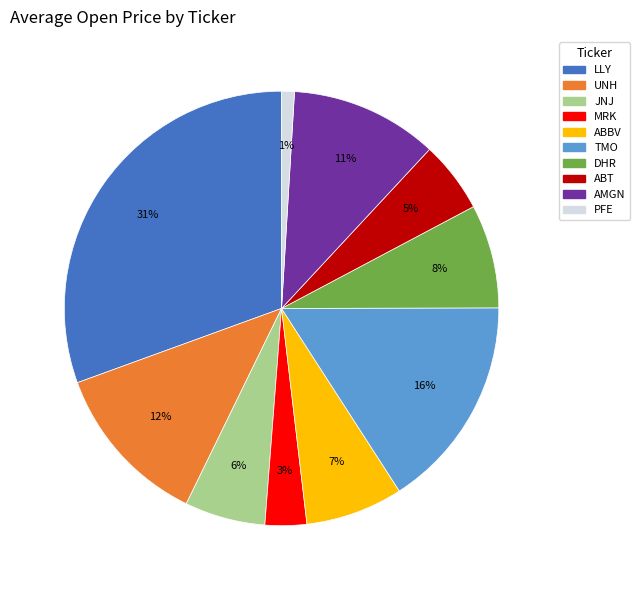

Combined, do PFE and MRK account for over 50%?

No